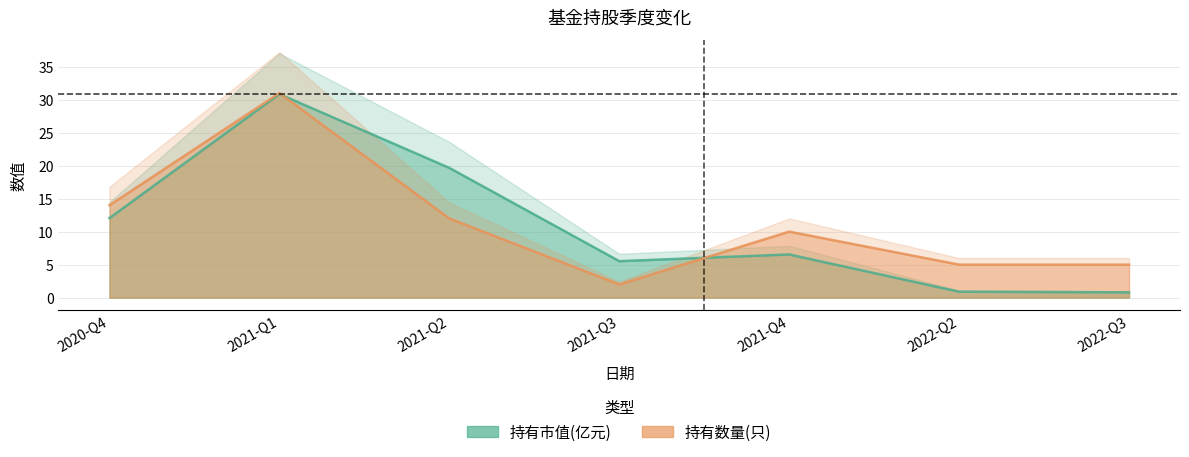

Reading left to right, what are all the values shown in this chart?

持有市值(亿元): 2020-Q4=12.1	2021-Q1=30.9	2021-Q2=19.7	2021-Q3=5.5	2021-Q4=6.5	2022-Q2=0.9	2022-Q3=0.8
持有数量(只): 2020-Q4=14.0	2021-Q1=31.0	2021-Q2=12.0	2021-Q3=2.0	2021-Q4=10.0	2022-Q2=5.0	2022-Q3=5.0